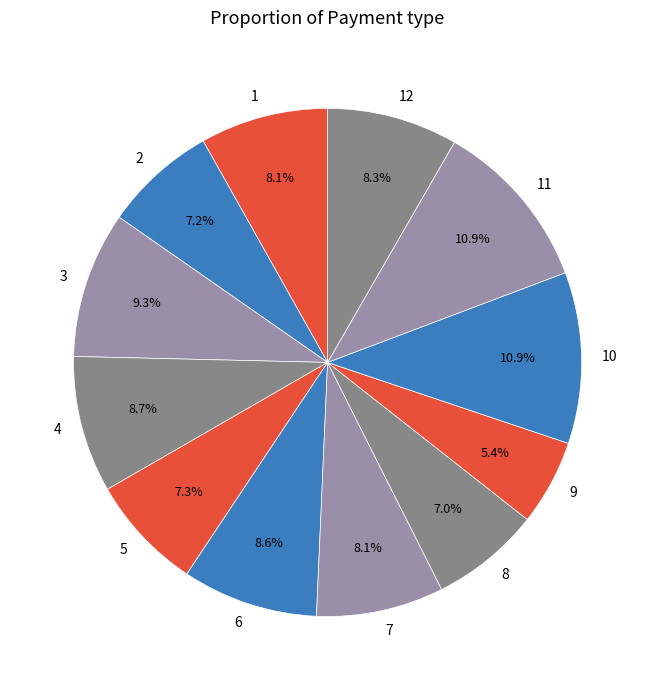

Do 10 and 12 together represent more than half of the pie?

No